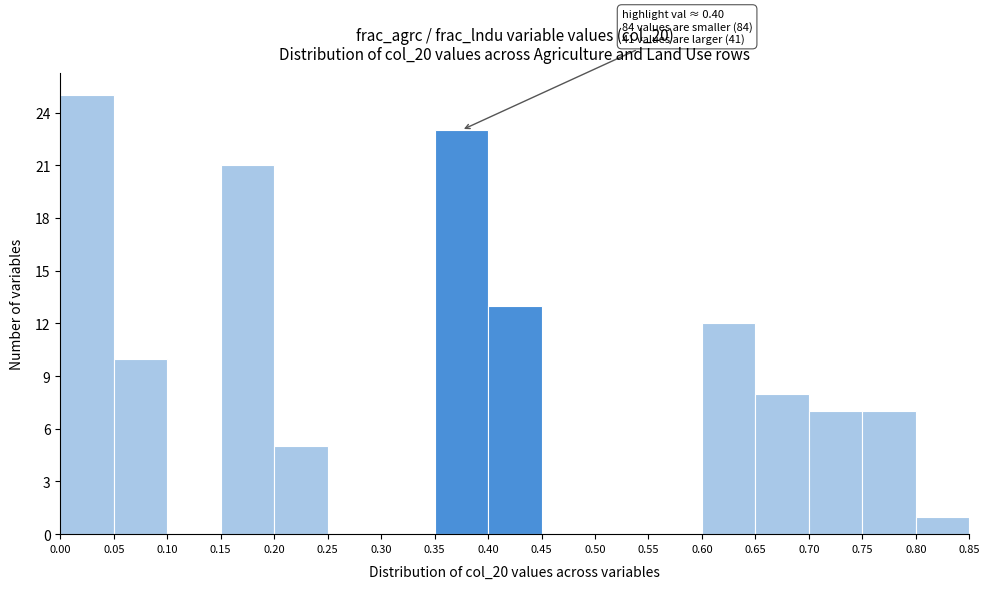

Over which range of the x-axis is the bar tallest?

0.00 to 0.05